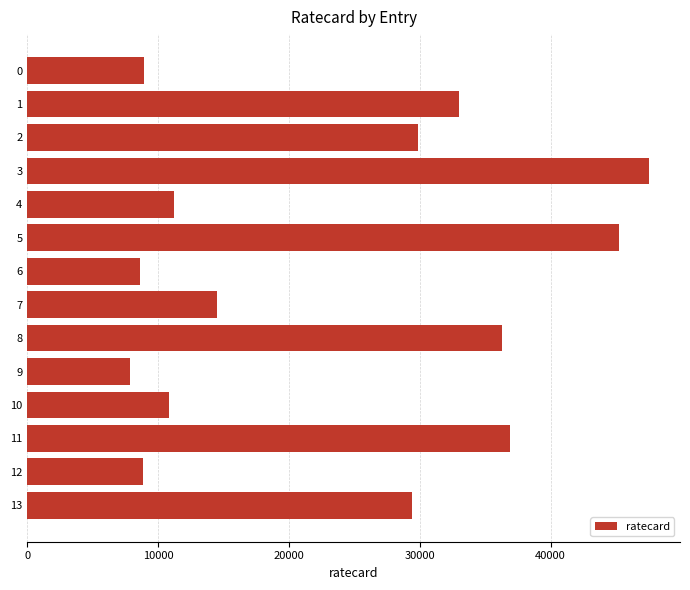

How many bars are there in total?

14